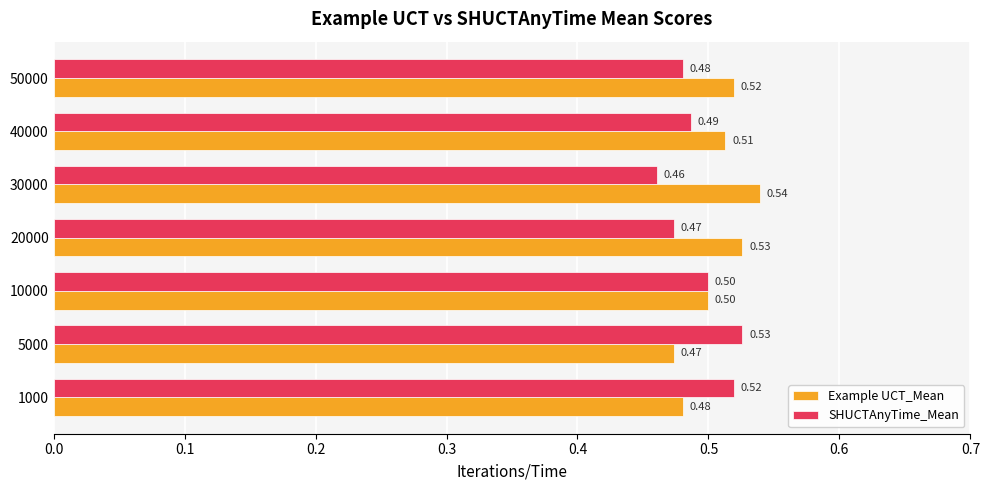

At how many categories does at least one series exceed 0?

7